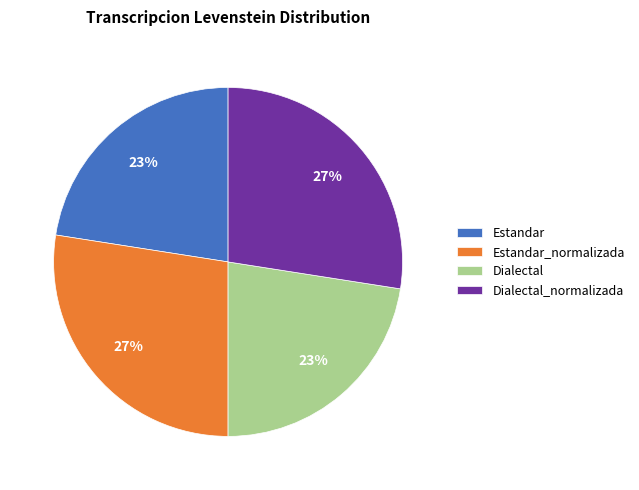

The Estandar slice represents 12% of the pie. True or false?

False